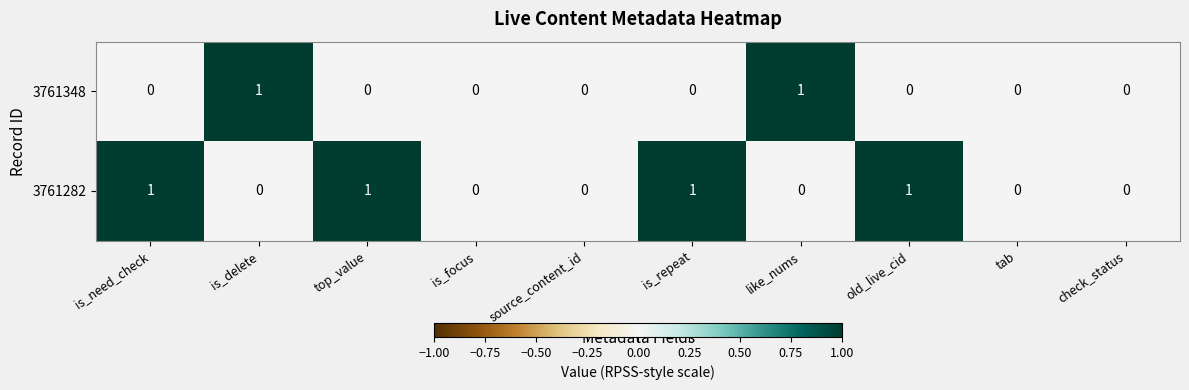

How many 3761348 values are between 0 and 1?

10